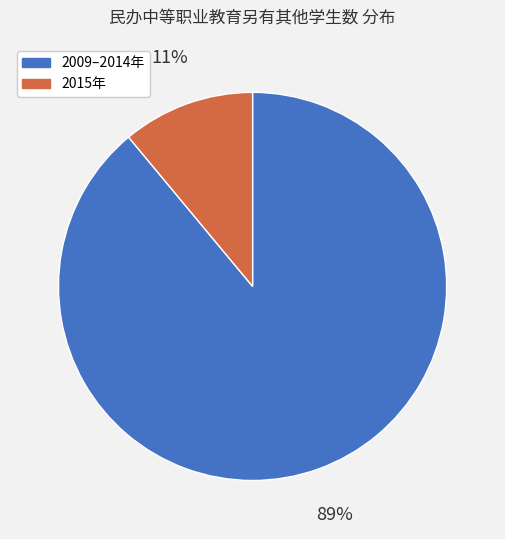

Which category has the smallest portion of the pie?

2015年